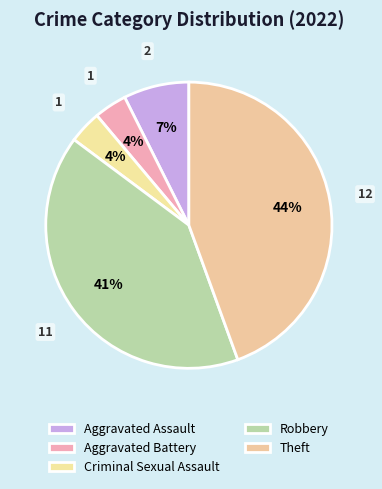

Is it true that Aggravated Assault is 7% of the pie?

True